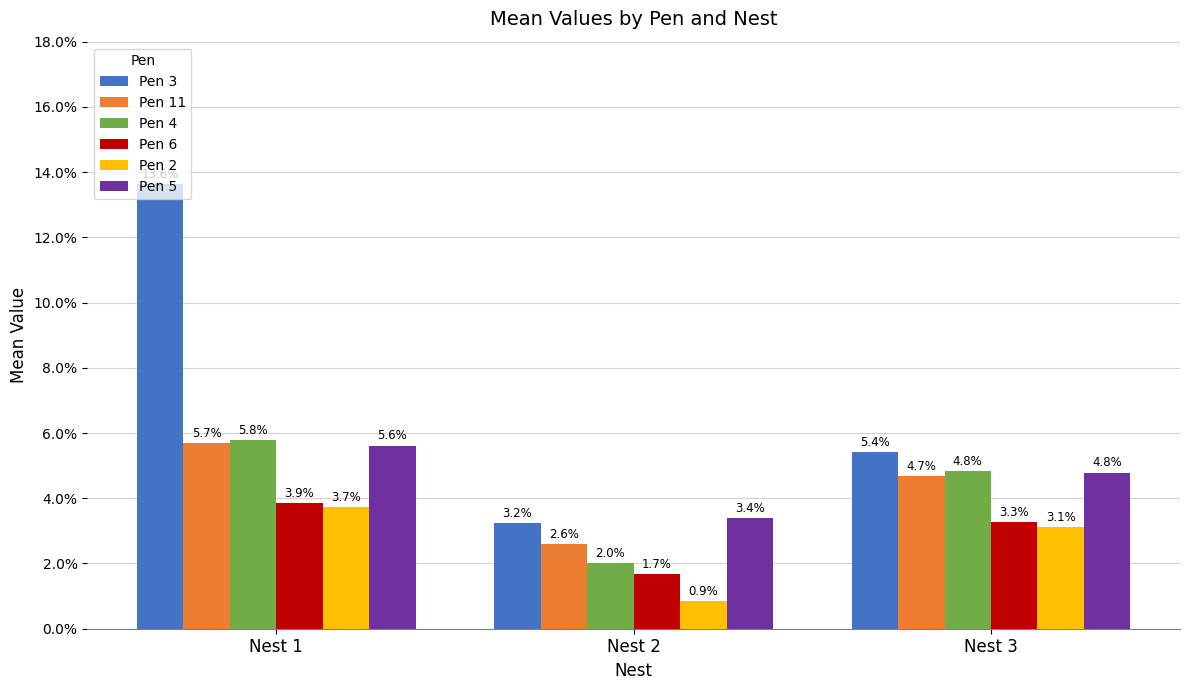

What are all the series names shown in the legend?

Pen 3, Pen 11, Pen 4, Pen 6, Pen 2, Pen 5